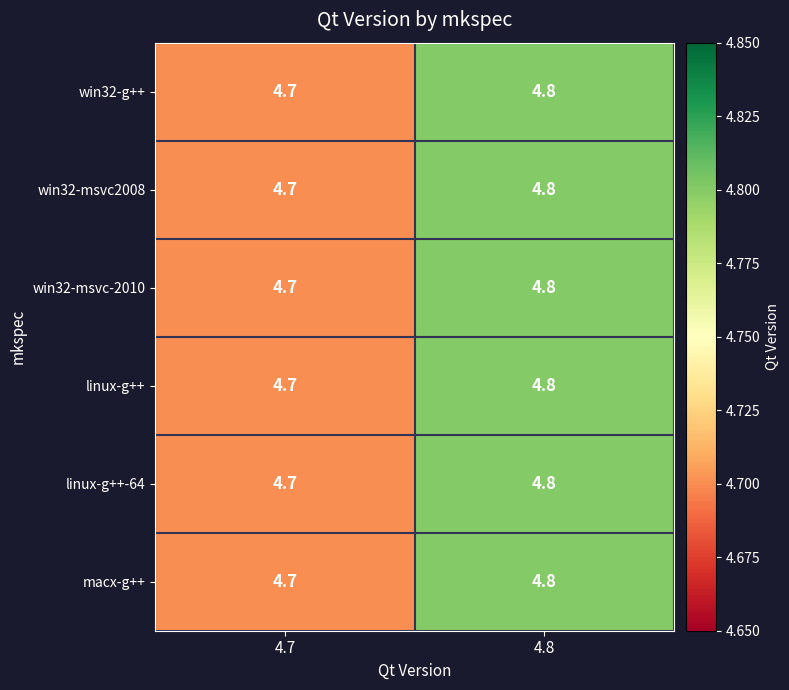

What is the smallest value displayed?

4.7